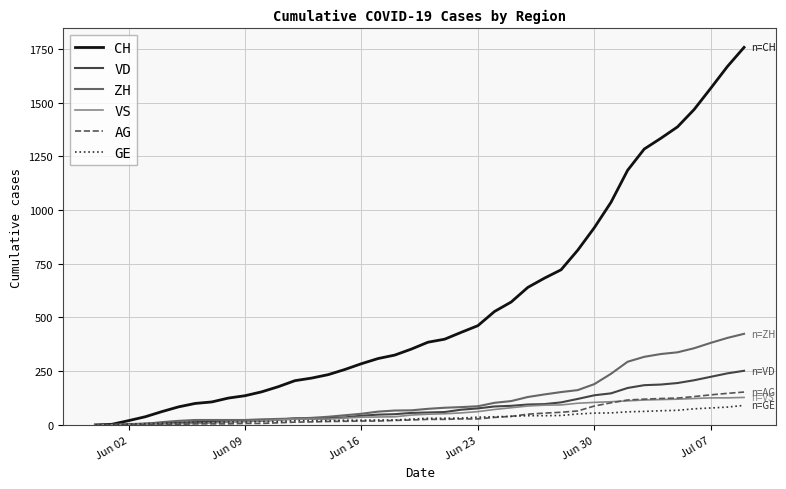

Which series has the largest range (max minus min)?

CH